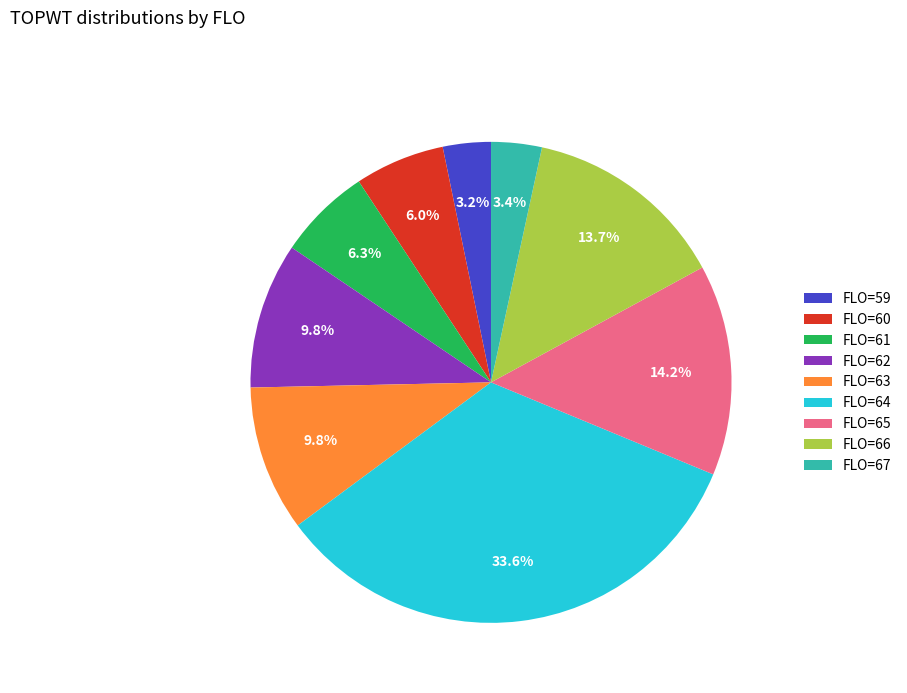

How many segments does this pie chart have?

9